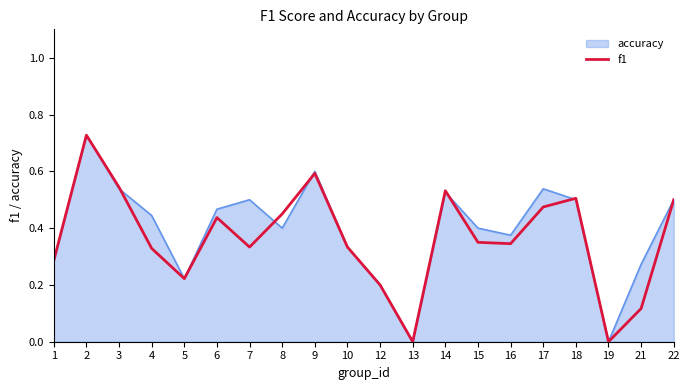

Is the value of f1 at 2 greater than the value of accuracy at 1?

Yes